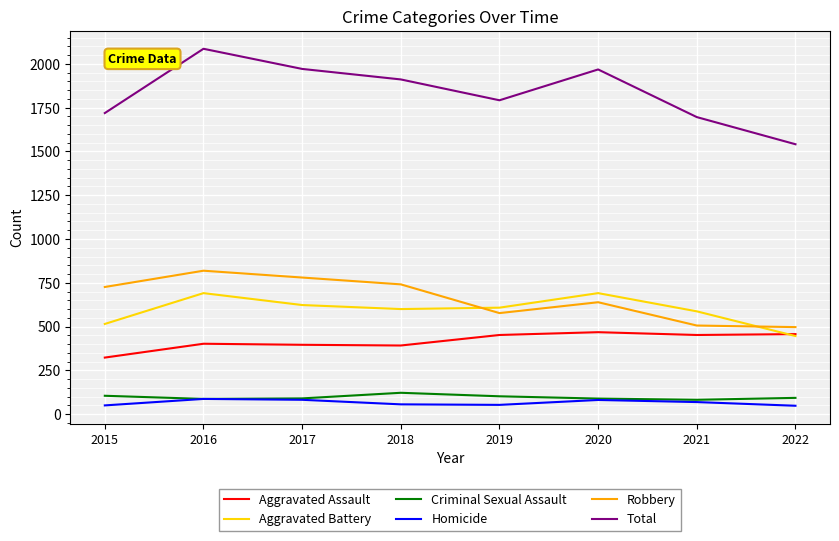

What is the total value across all series at 2016?

4172